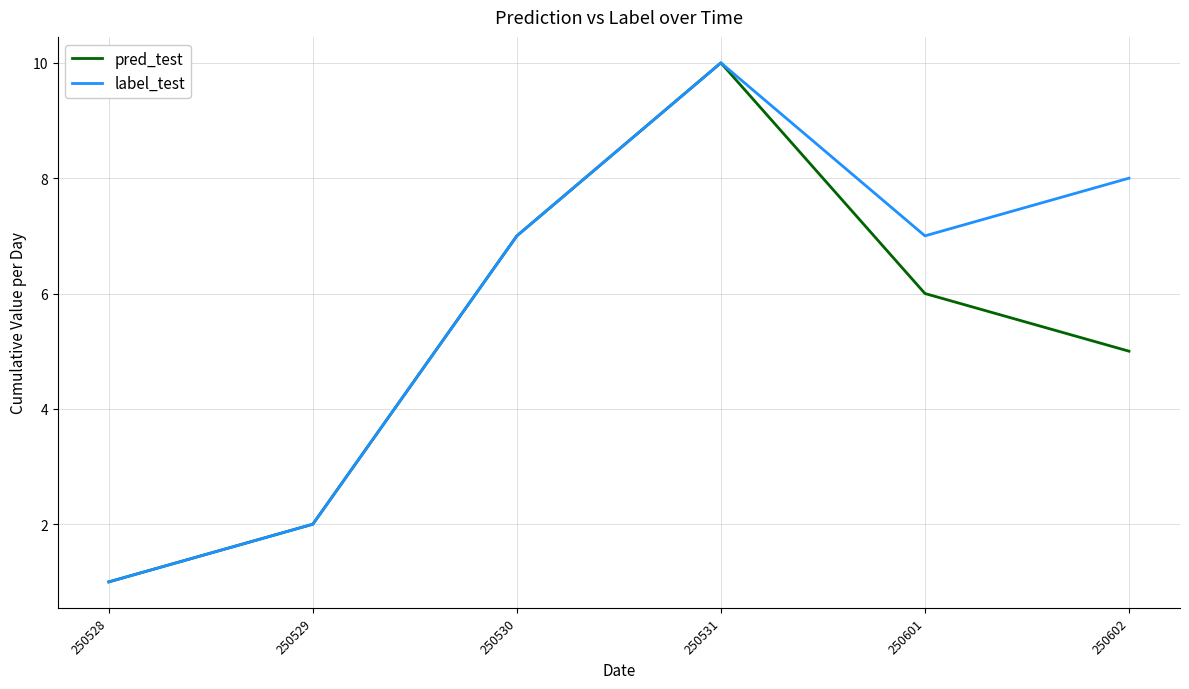

True or false: pred_test has more than 0 points higher than both neighbors.

True